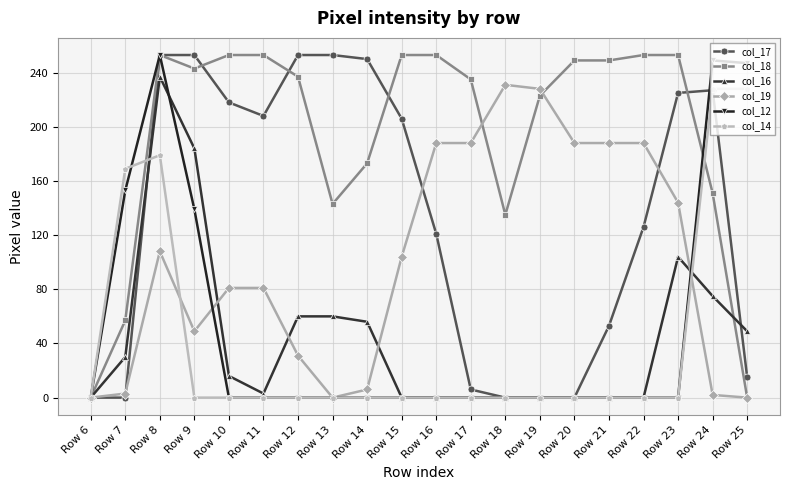

What is the difference between the highest and lowest values at Row 21?

249